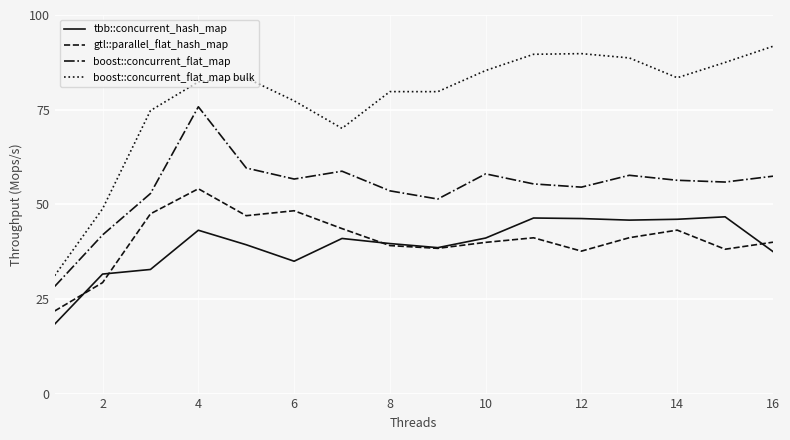

Which series has the largest total across all categories?

boost::concurrent_flat_map bulk